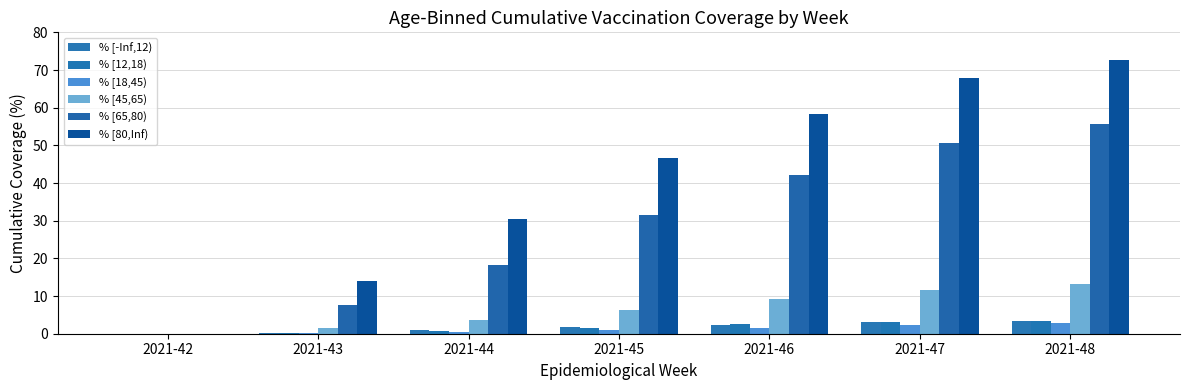

Does the chart contain stacked bars?

No